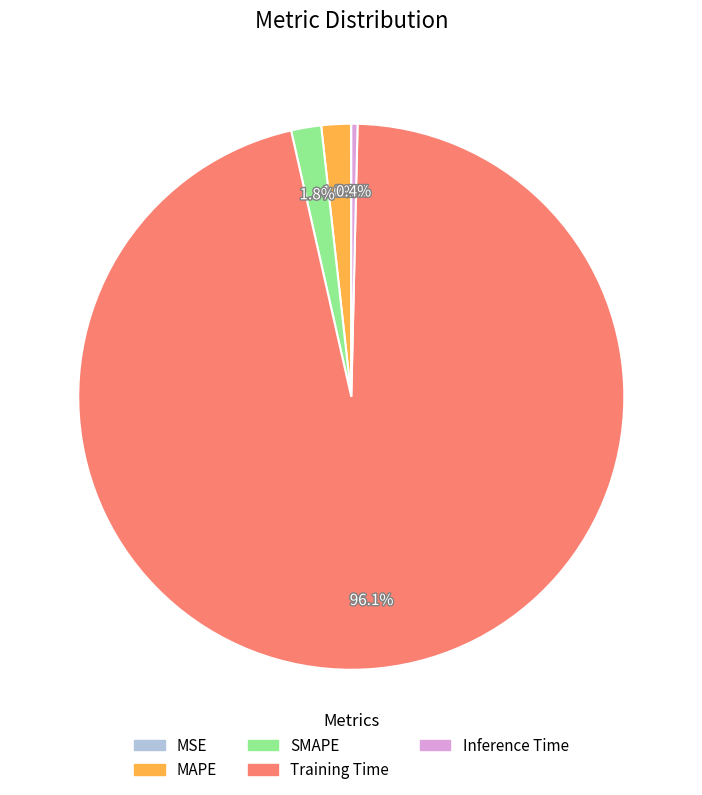

Is the sum of MAPE and SMAPE greater than half?

No